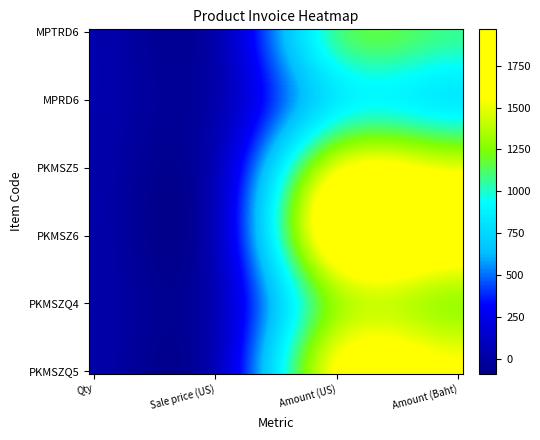

Reading left to right, extract all data points from this chart.

MPTRD6: 30.0	35.5	1064.1	1064.1
MPRD6: 30.0	28.3	849.3	849.3
PKMSZ5: 20.0	74.9	1497.6	1497.6
PKMSZ6: 20.0	89.2	1784.4	1784.4
PKMSZQ4: 20.0	65.9	1318.6	1318.6
PKMSZQ5: 20.0	78.5	1569.4	1569.4